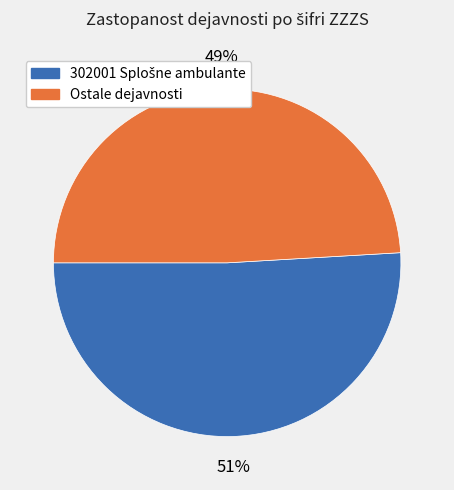

To the nearest percent, what portion does Ostale dejavnosti represent?

49%